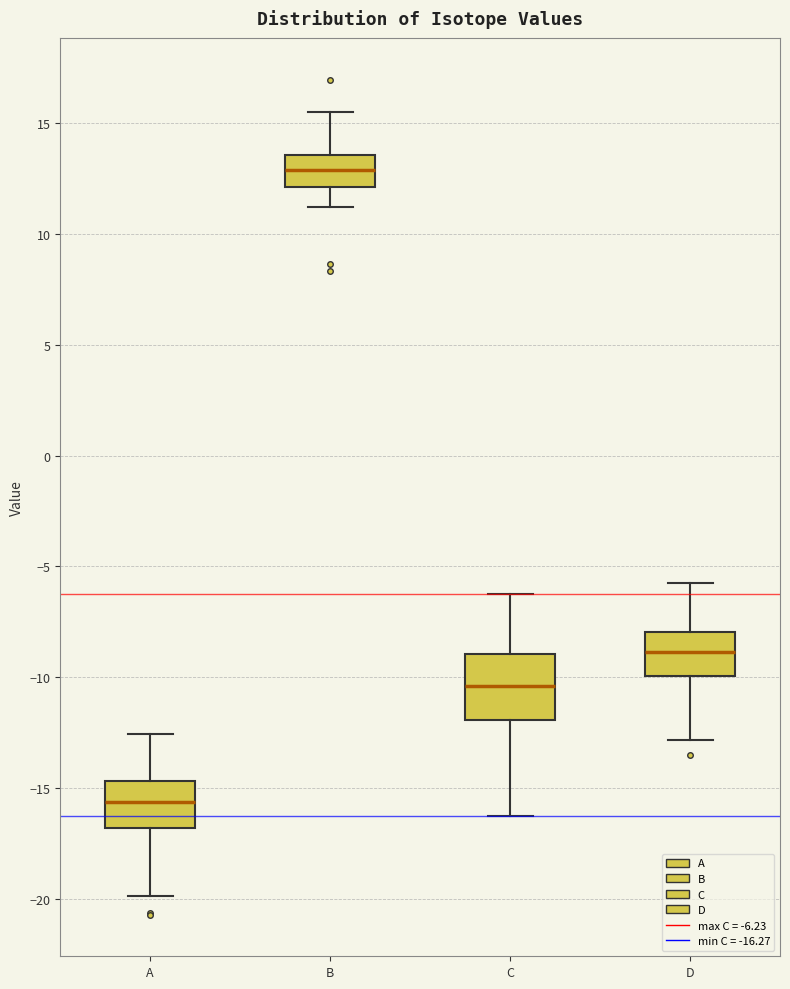

Which box has the highest median line?

B